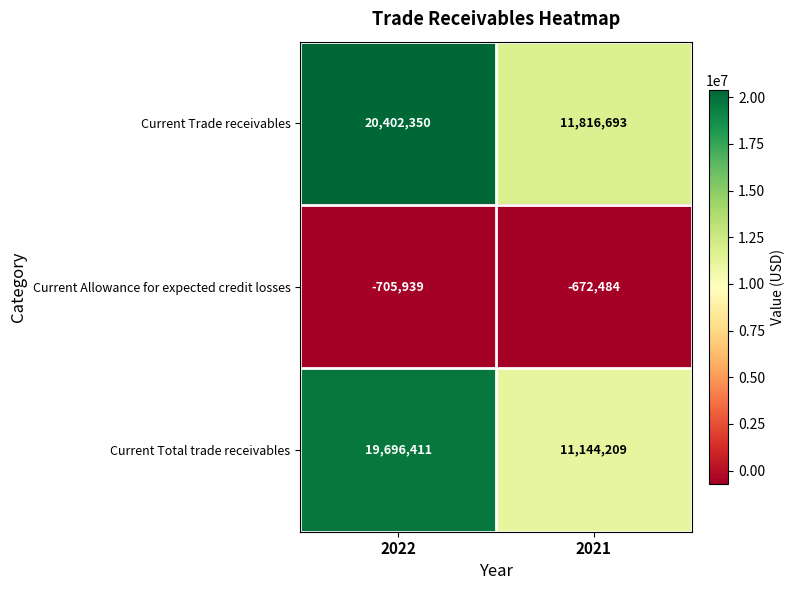

Rank the categories by Current Allowance for expected credit losses value from highest to lowest.

2021, 2022